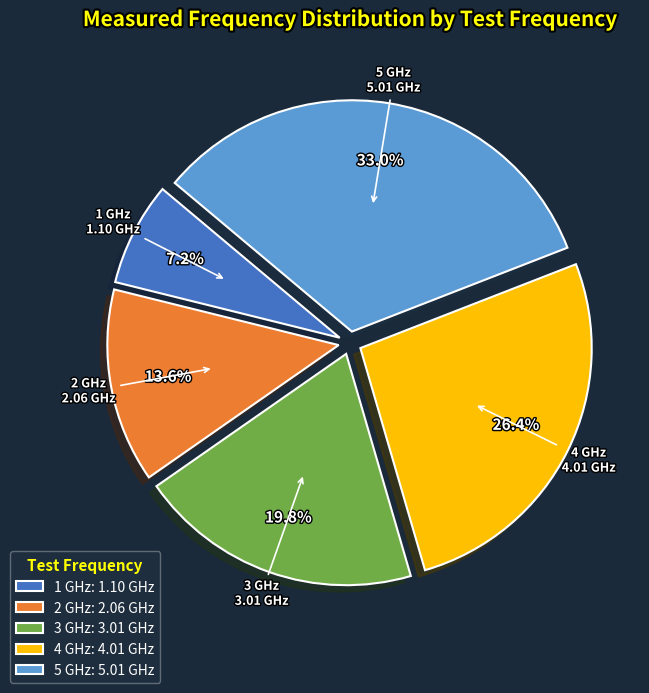

Rank the categories by value from lowest to highest.

1 GHz, 2 GHz, 3 GHz, 4 GHz, 5 GHz